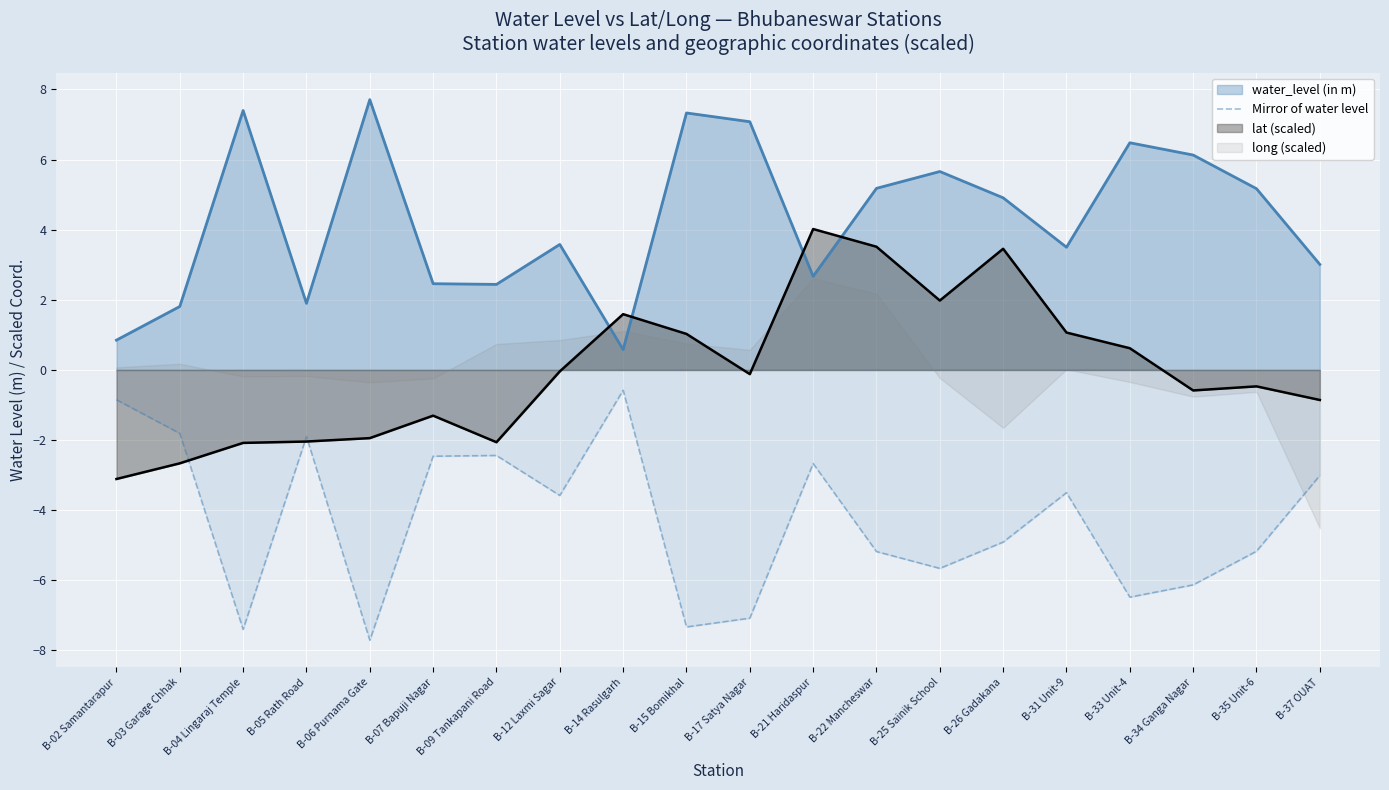

At which category does the data reach its first local valley?

B-04 Lingaraj Temple